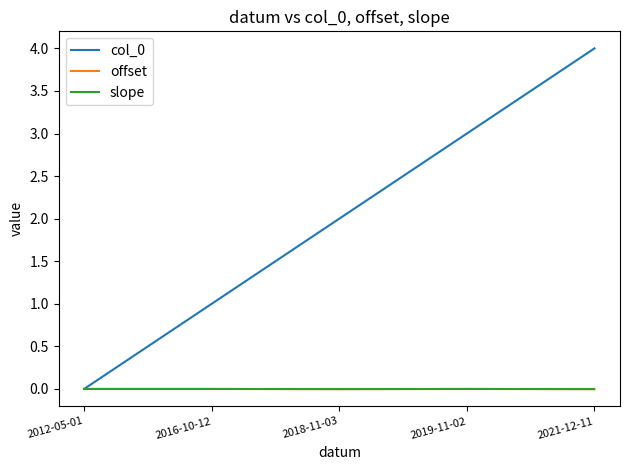

Where is col_0 nearest to the value 2?

2018-11-03